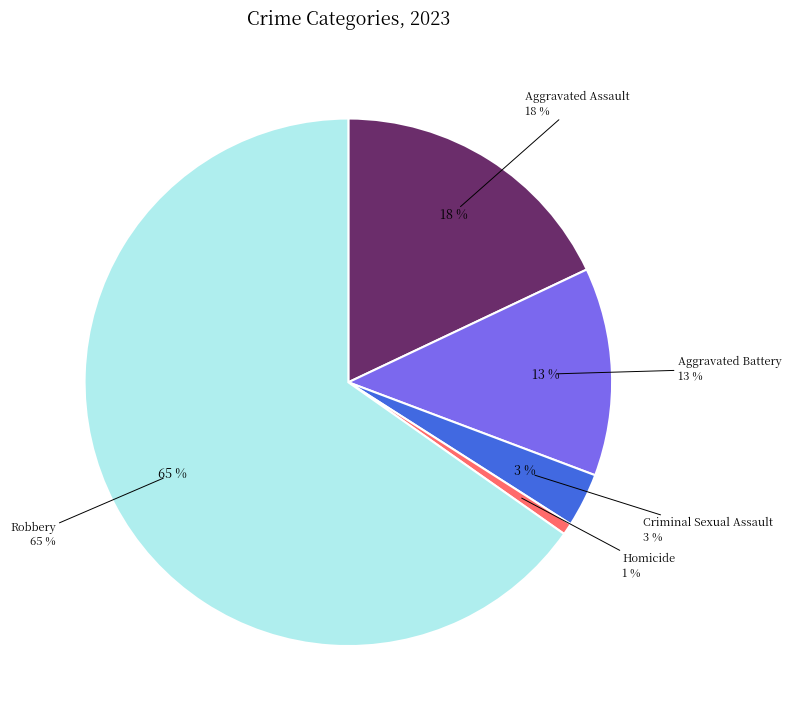

Which category has the biggest portion of the pie?

Robbery